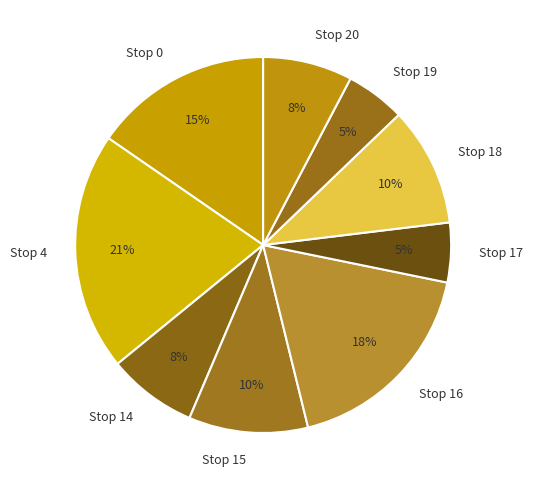

The Stop 4 slice represents 34% of the pie. True or false?

False